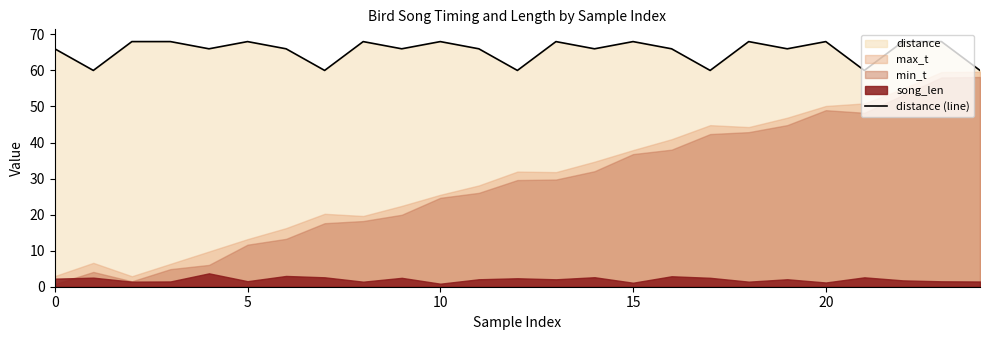

Is it true that the value at 9 is 66?

True